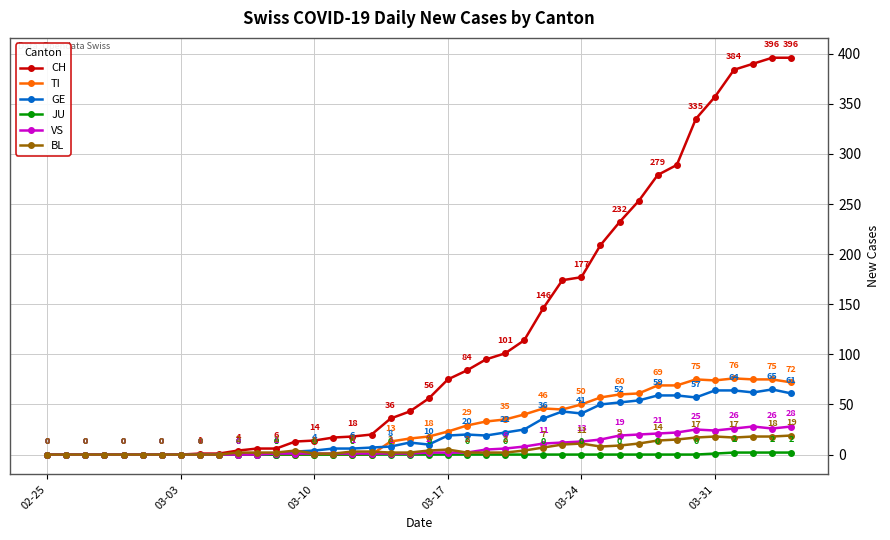

List the series in order of their peak value, lowest first.

JU, BL, VS, GE, TI, CH